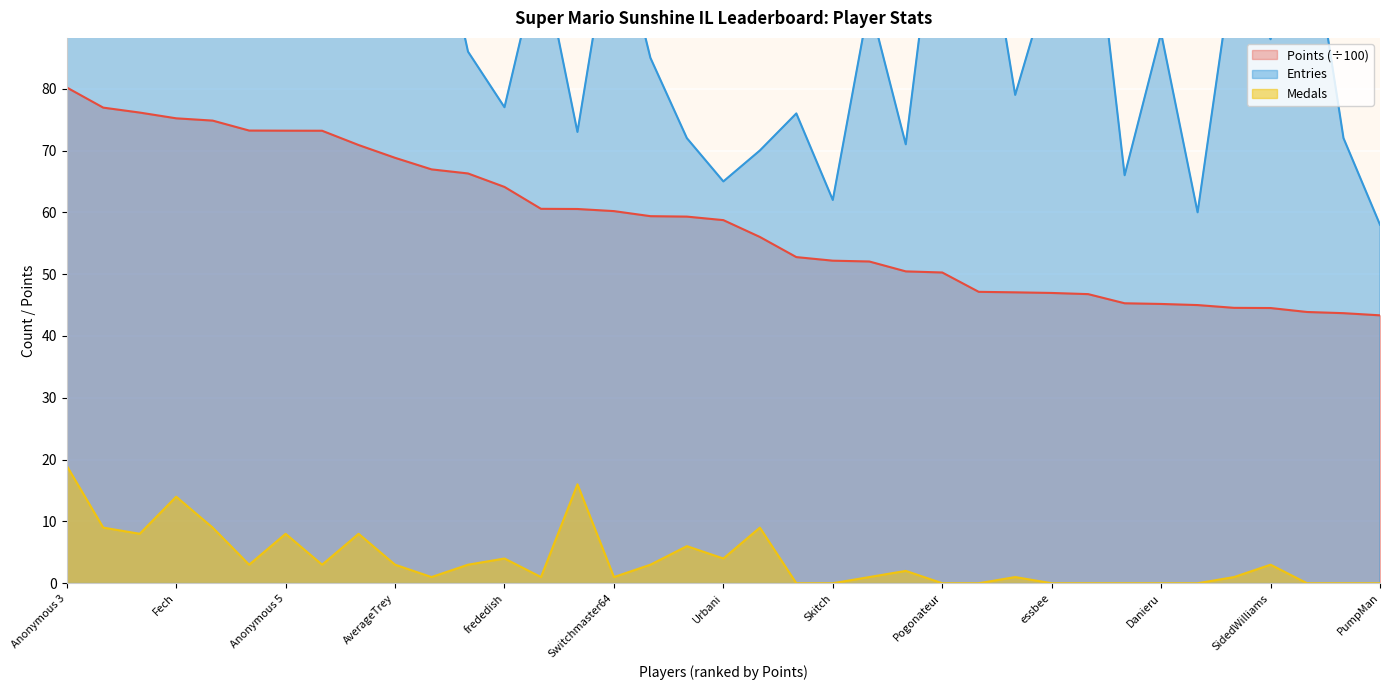

Which series changed the most between nindiddeh and Reed?

Points